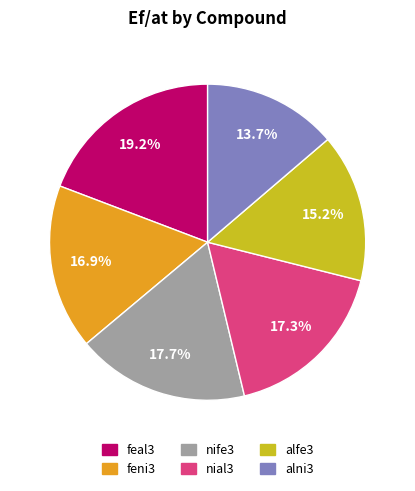

Approximately how many times larger is the value at alni3 compared to nial3?

0.8